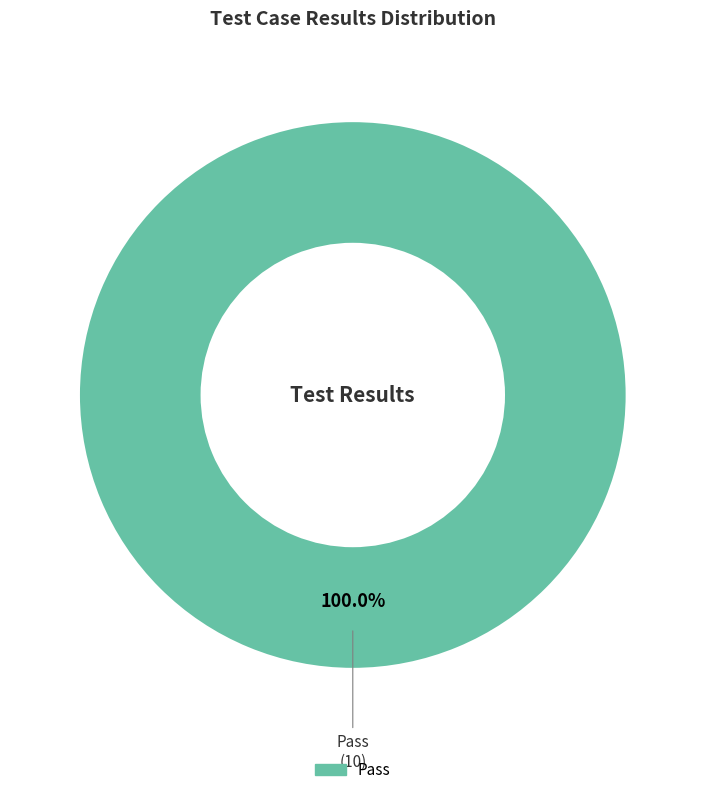

Does any single category account for the majority?

Yes